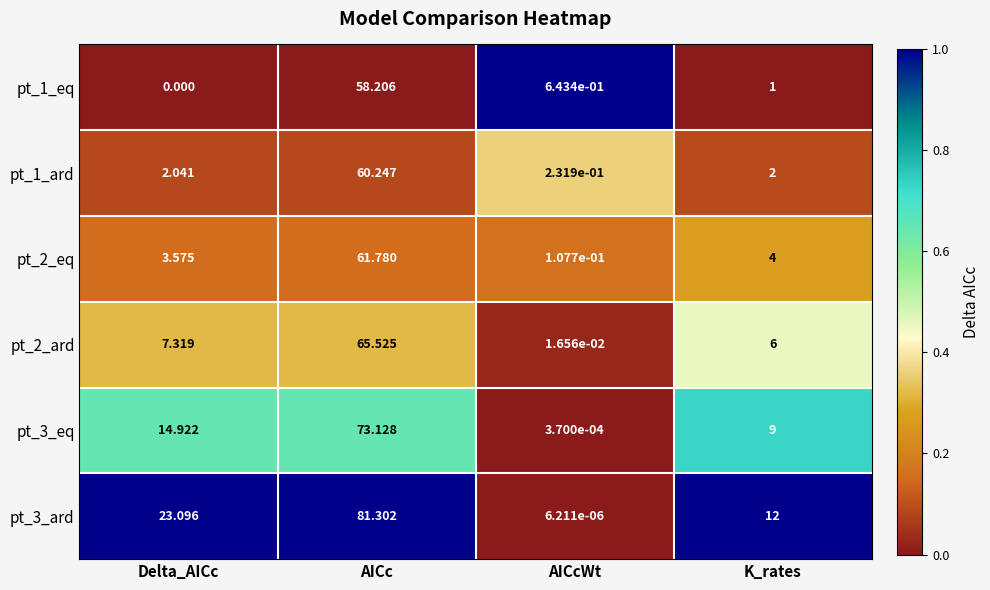

At which category does the chart reach its minimum across all series?

Delta_AICc